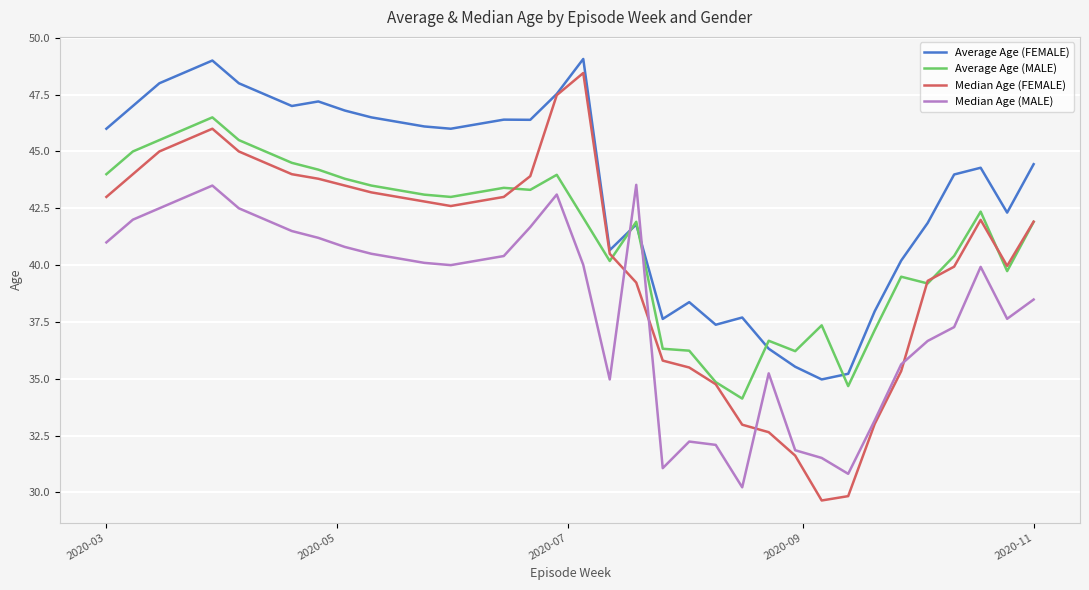

What is the difference between the maximum and minimum values in the Average Age (MALE) series?

12.4